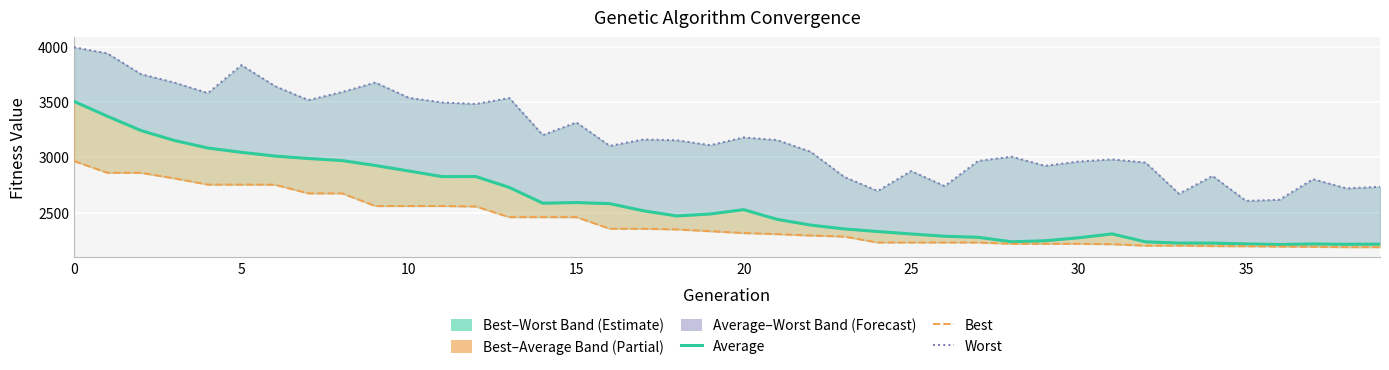

What is the total value across all series at 23?

7461.7